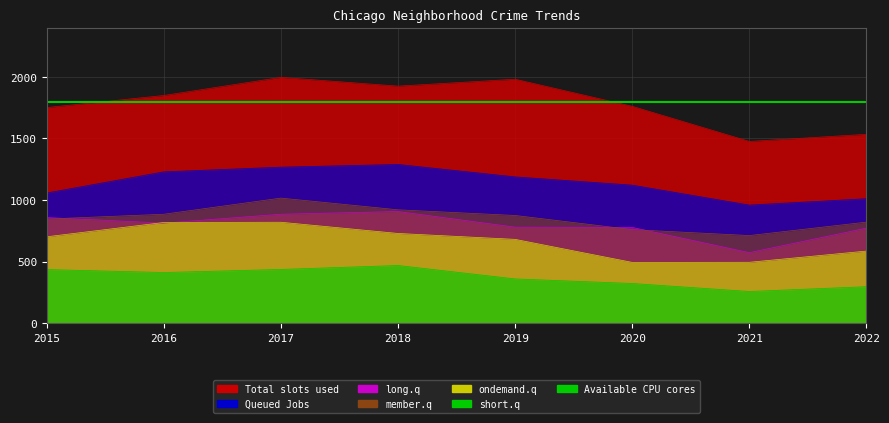

Read the ondemand.q value at 2015, to the nearest 10.

700